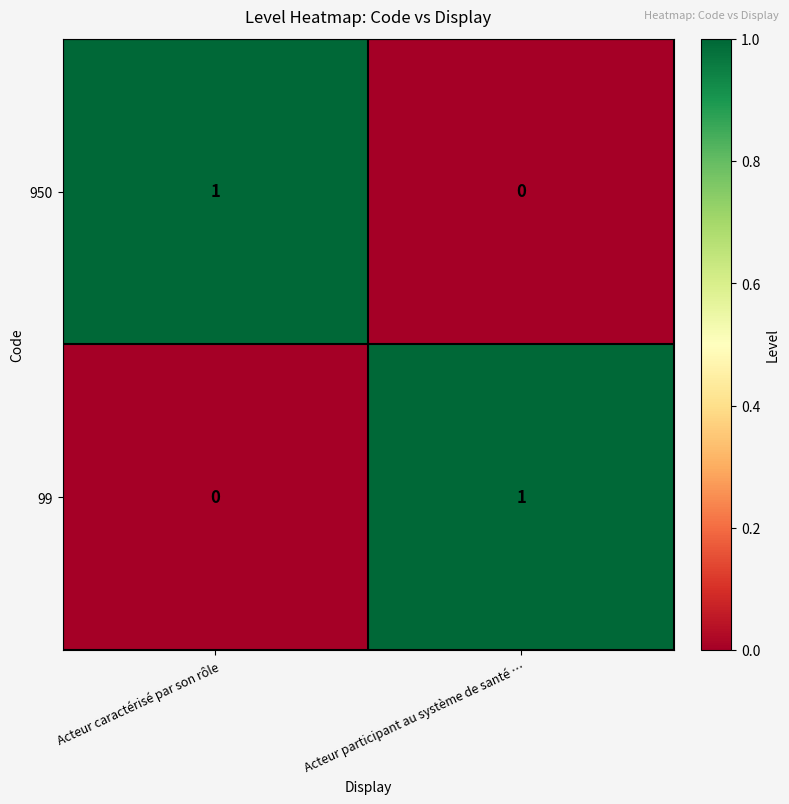

Is it true that 950 equals 1 at Acteur caractérisé par son rôle?

True